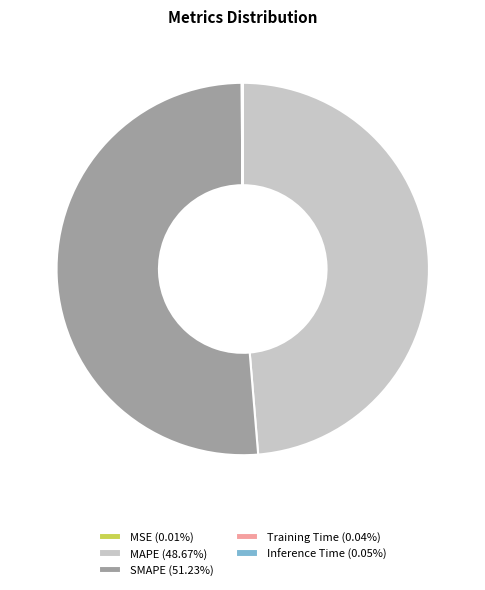

Does SMAPE (51.23%) account for over 50% of the chart?

Yes